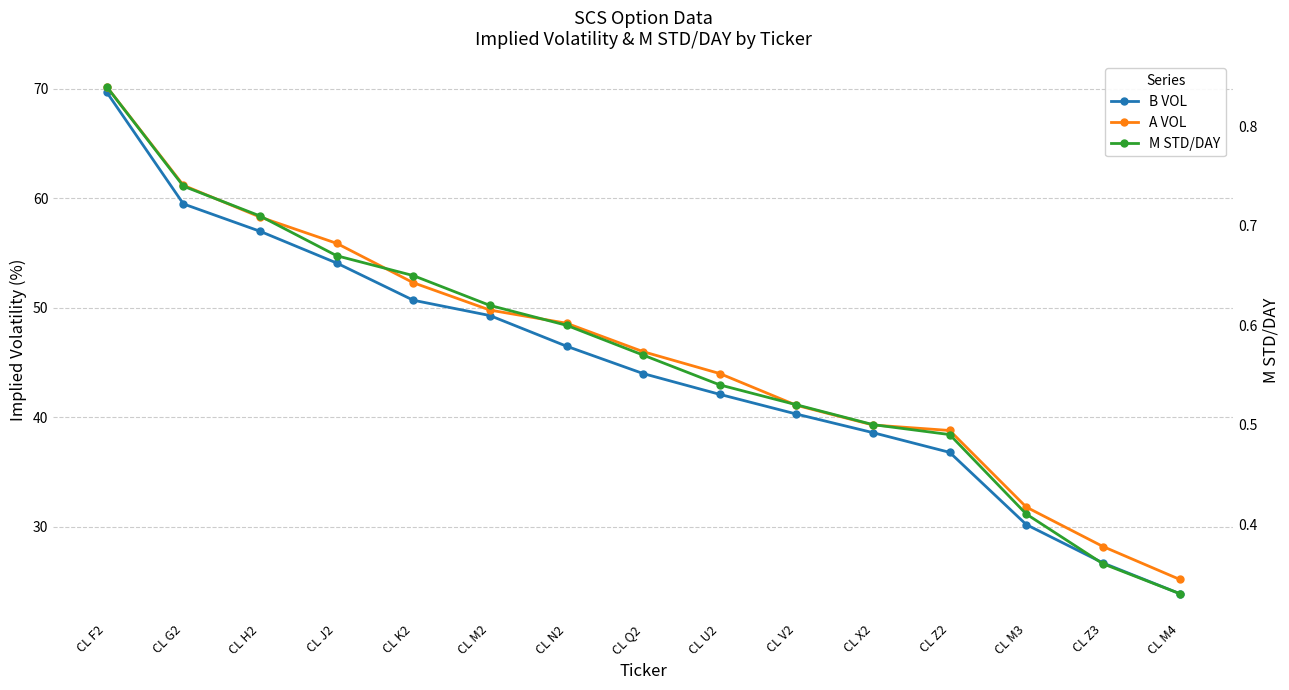

Which has a higher value, CL M2 or CL Z3?

CL M2